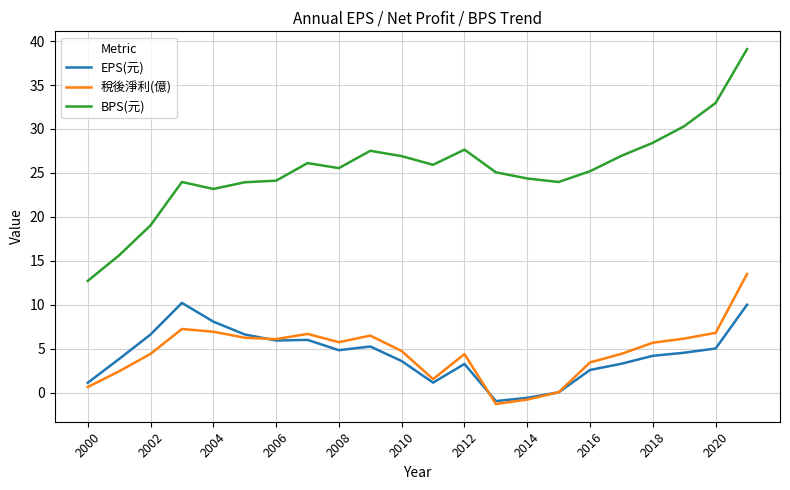

What are all the series names shown in the legend?

EPS(元), 稅後淨利(億), BPS(元)